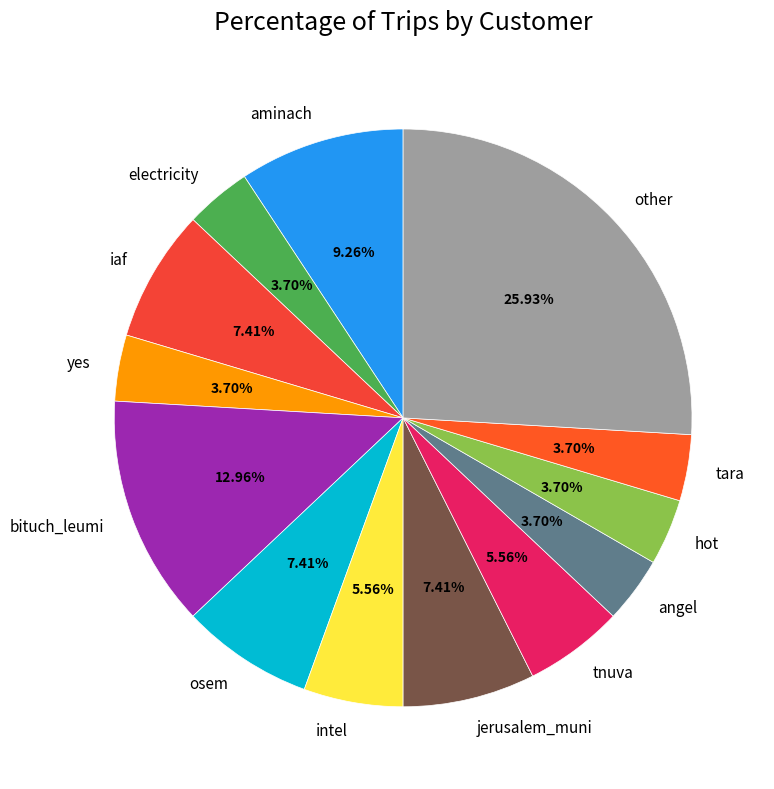

Between intel and angel, which is larger?

intel